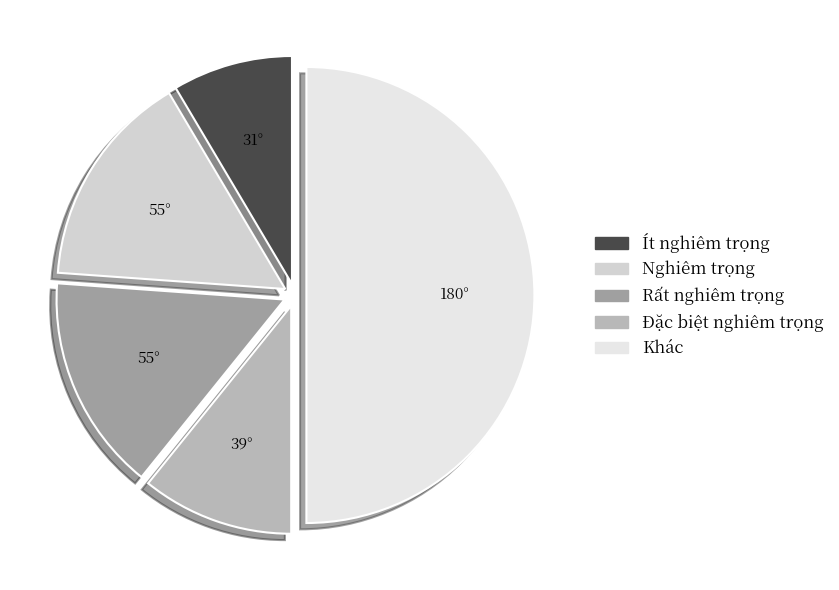

Does Rất nghiêm trọng account for over 50% of the chart?

No